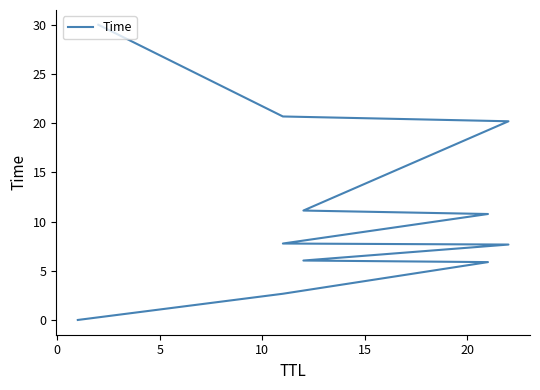

What is the sum of all values?

122.8